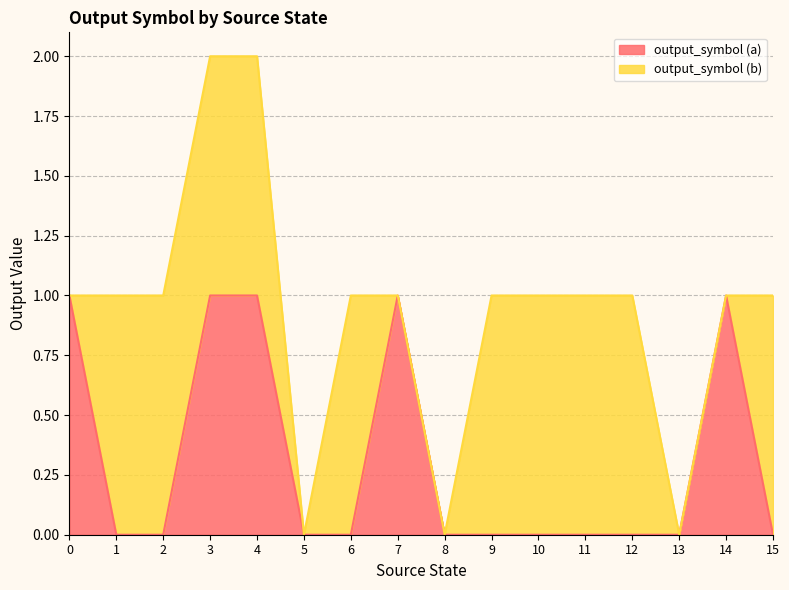

Does the chart display data point markers on the line(s)?

No